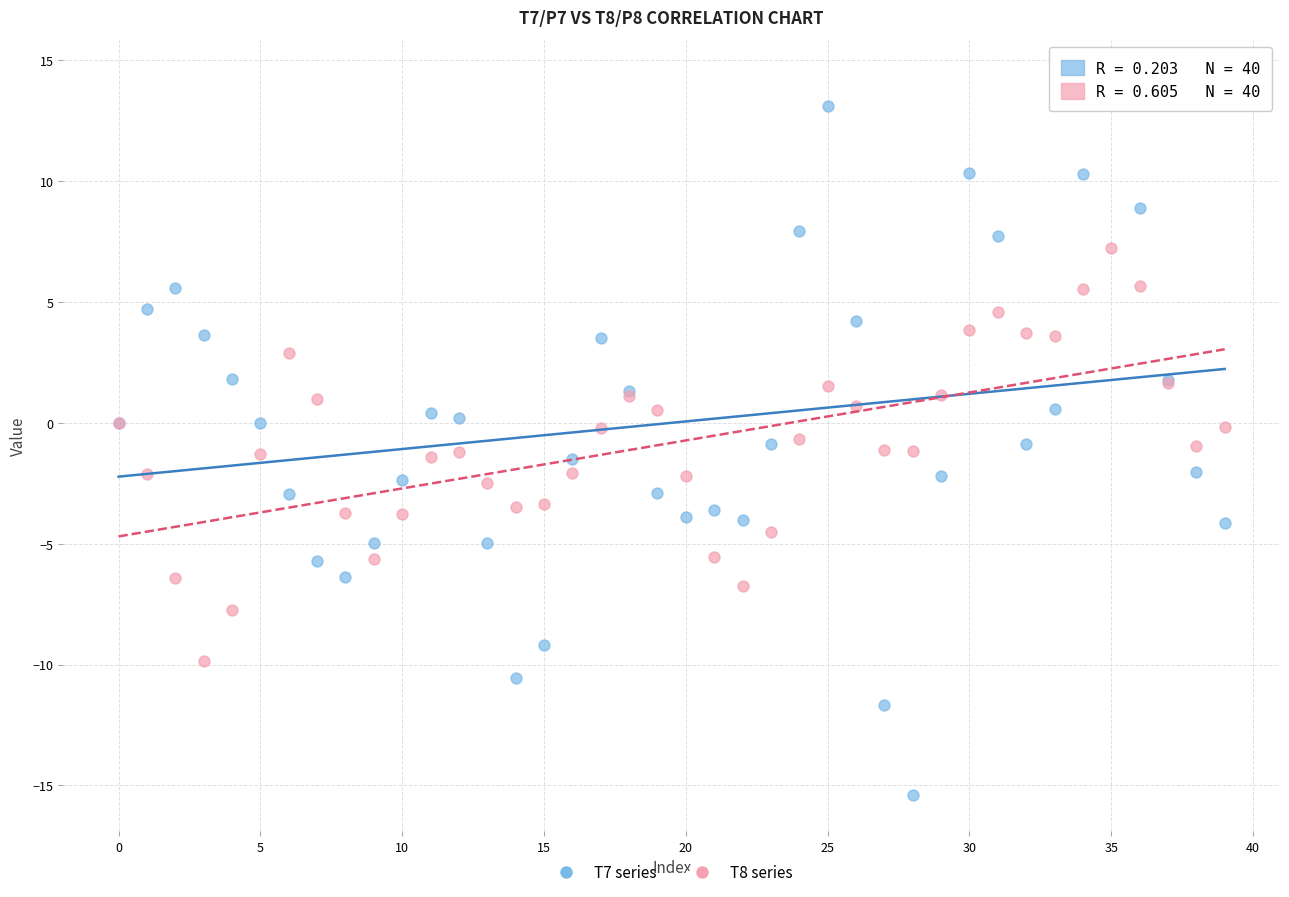

Which series has the widest spread of Y values?

T7 series